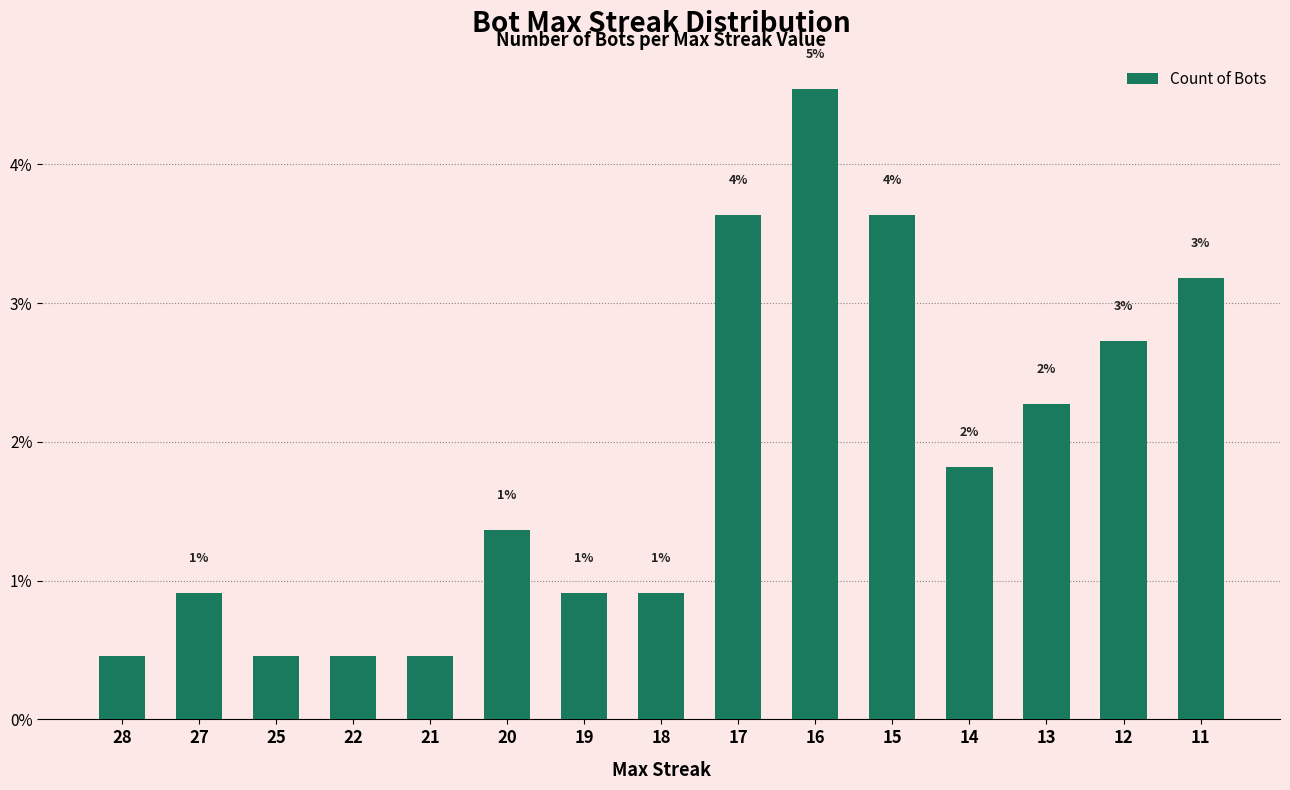

Is it true that the value at 21 is 0.5?

True